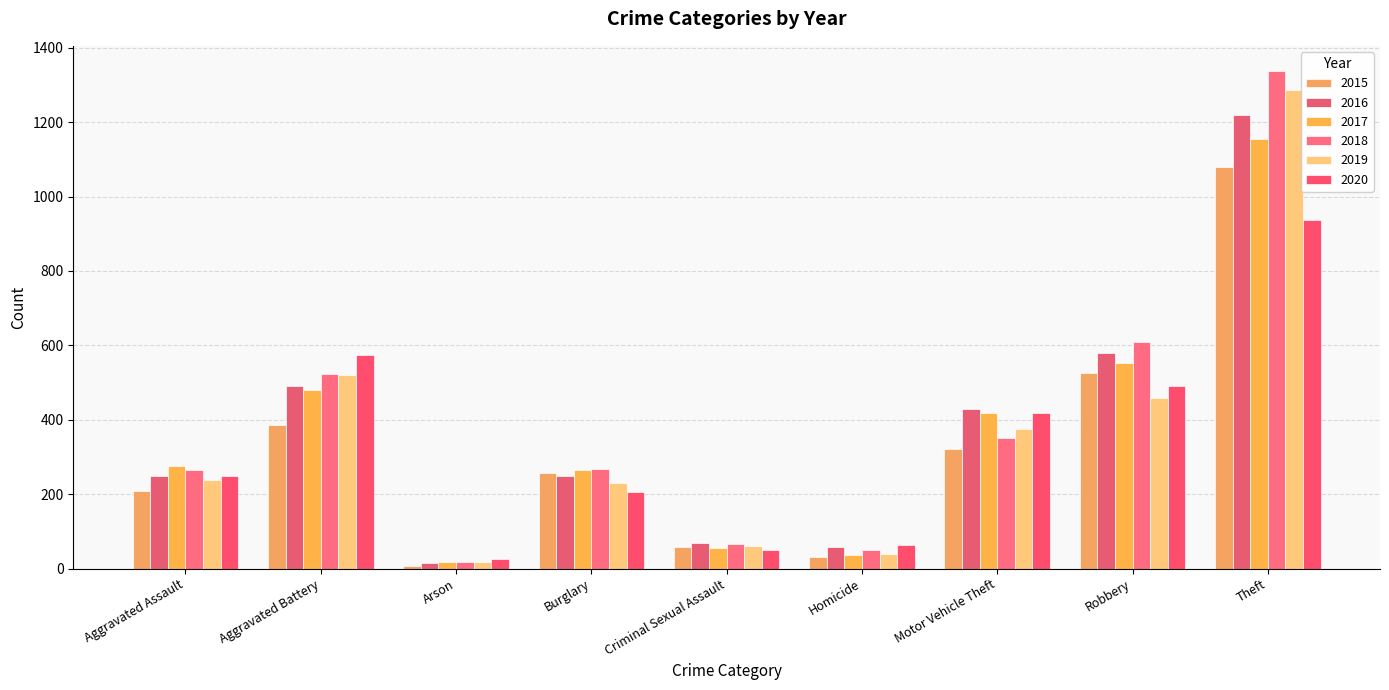

What is the average value of the 2017 series?

362